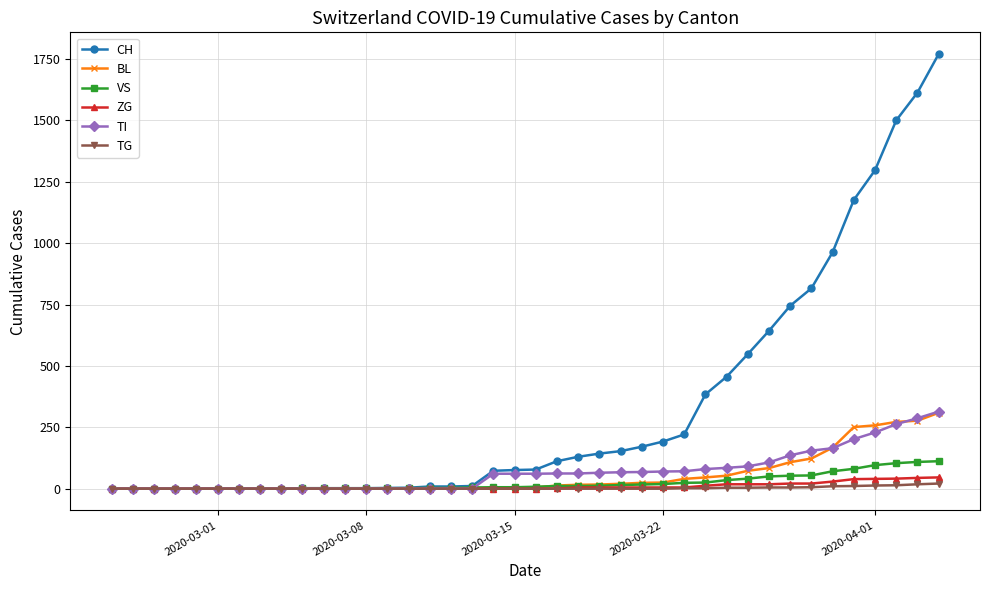

Does the chart have visible grid lines?

Yes